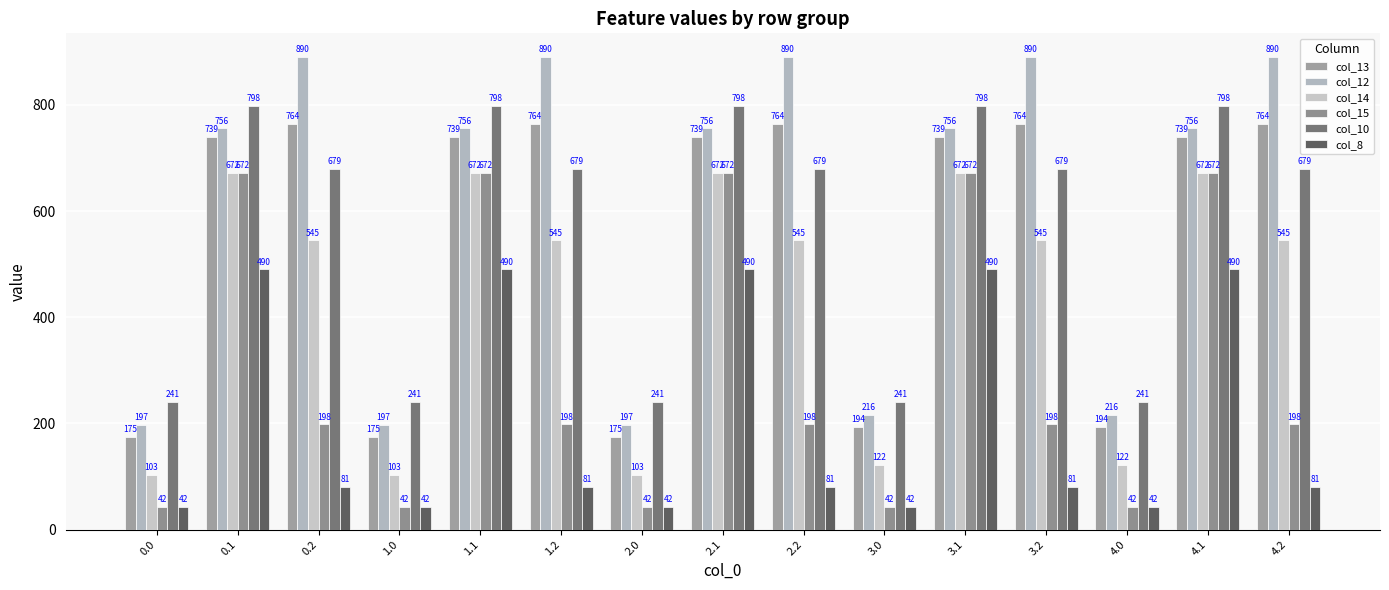

Is the value of col_13 at 2.0 greater than the value of col_12 at 2.0?

No